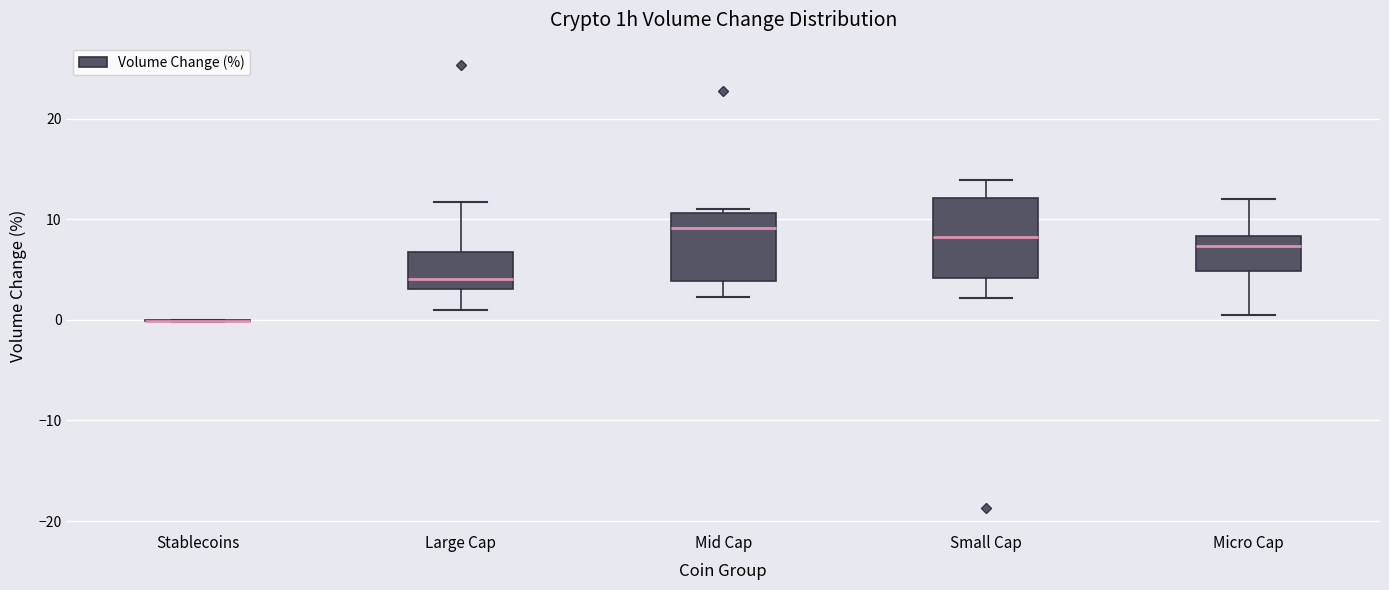

Reading left to right, transcribe this box plot: for each box, give where its median line is, the range the box spans, and where its two whiskers end, as read against the y-axis. The values are not printed on the chart, so give them approximately, as read against the axis.

Stablecoins: box collapsed to a line at 0, whiskers 0 to 0
Large Cap: median 4, box 3 to 7, whiskers 1 to 12
Mid Cap: median 9, box 4 to 11, whiskers 2 to 11 (just above the box's upper edge)
Small Cap: median 8, box 4 to 12, whiskers 2 to 14
Micro Cap: median 7, box 5 to 8, whiskers 0 to 12